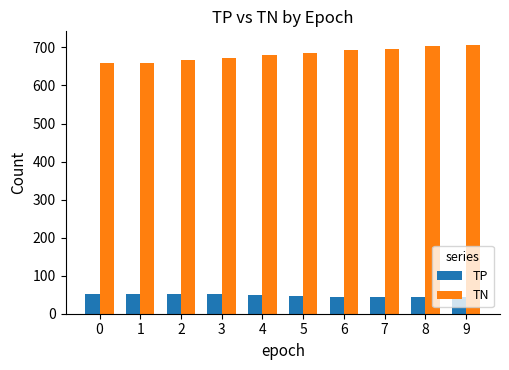

The TP series shows 44 at 7. True or false?

True